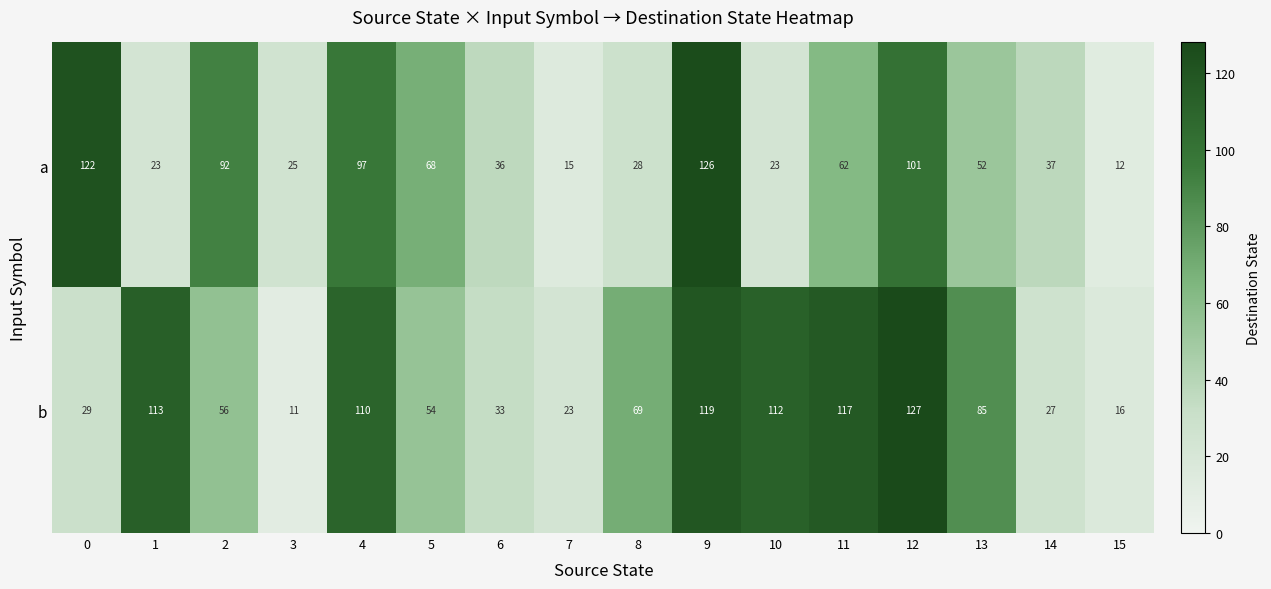

At which category does the chart reach its peak across all series?

12